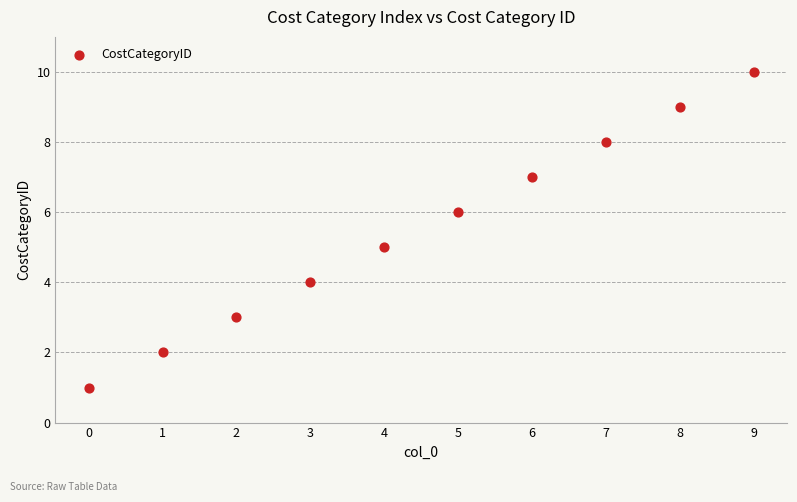

What is the average Y value?

6